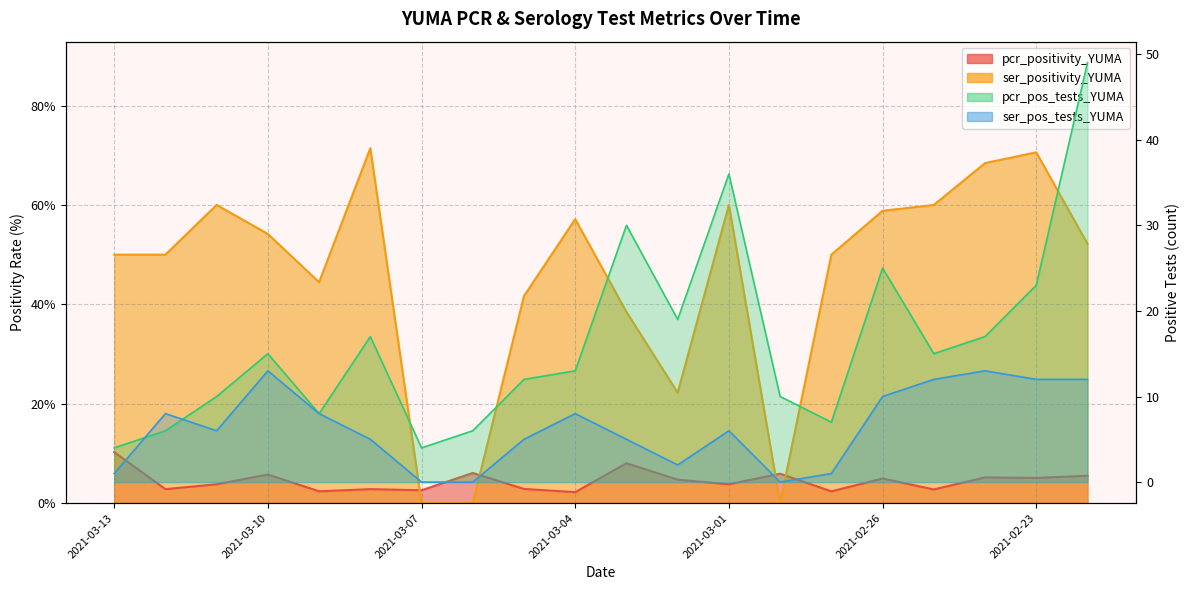

Rank the series at 2021-02-23 from highest to lowest value.

ser_positivity_YUMA, pcr_pos_tests_YUMA, ser_pos_tests_YUMA, pcr_positivity_YUMA